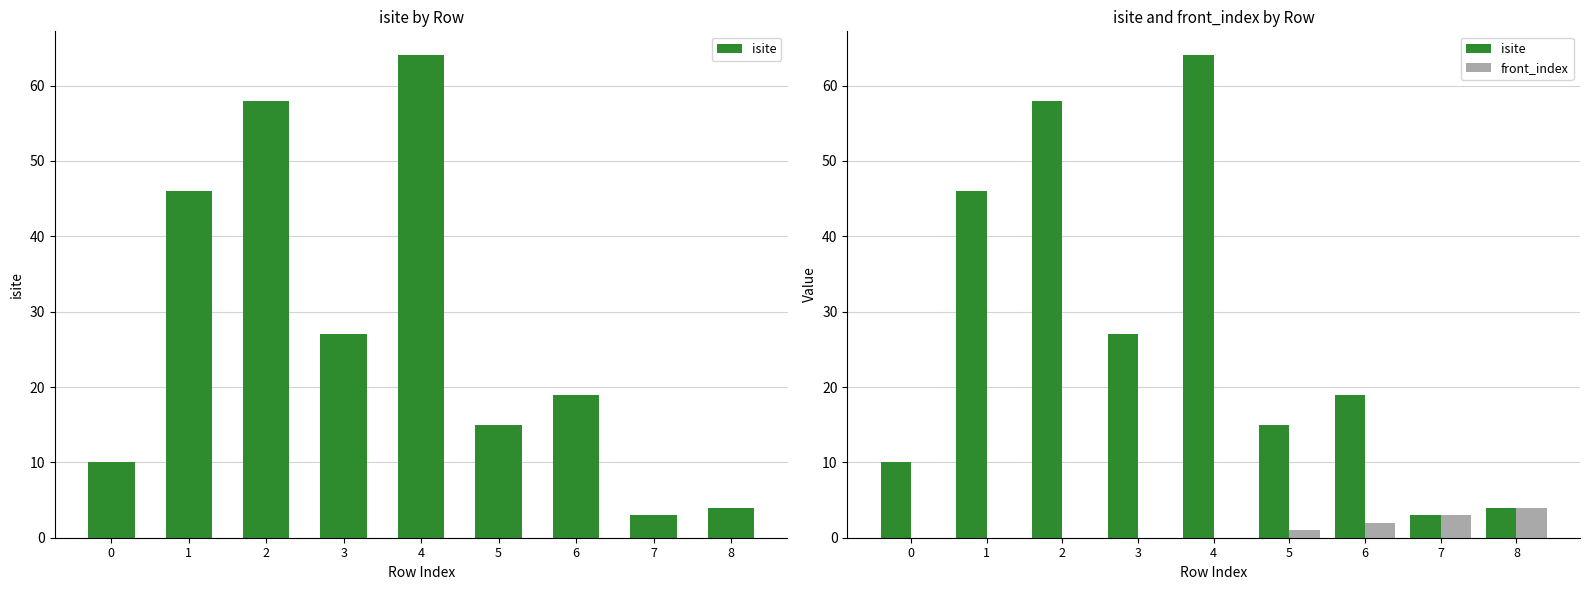

The front_index series shows -2 at 1. True or false?

False